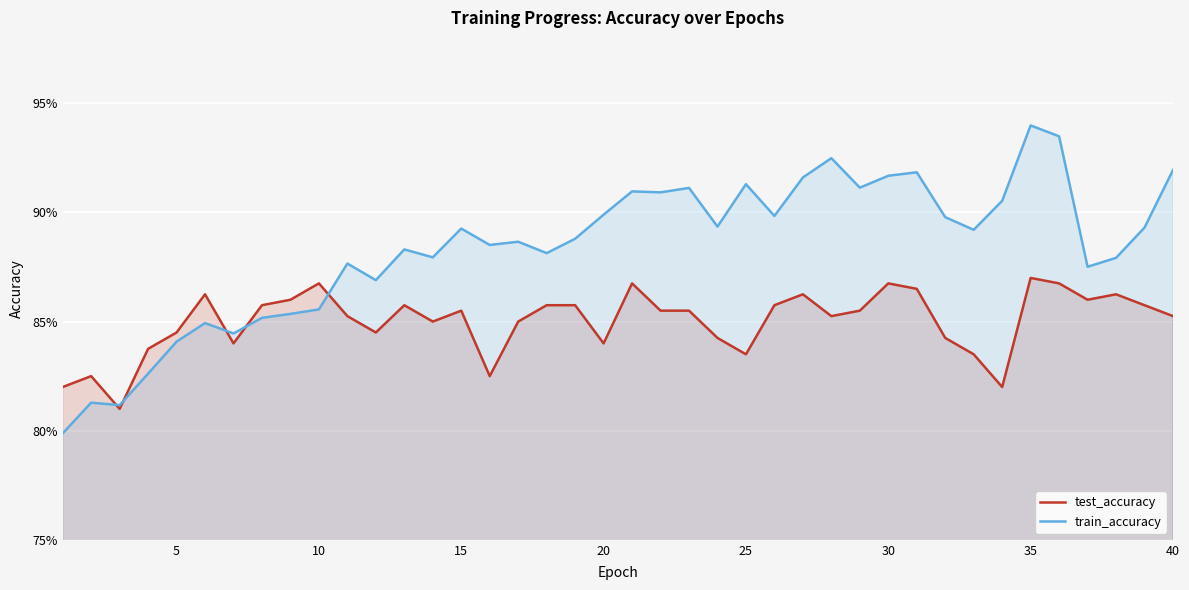

At how many categories does at least one series exceed 0?

40